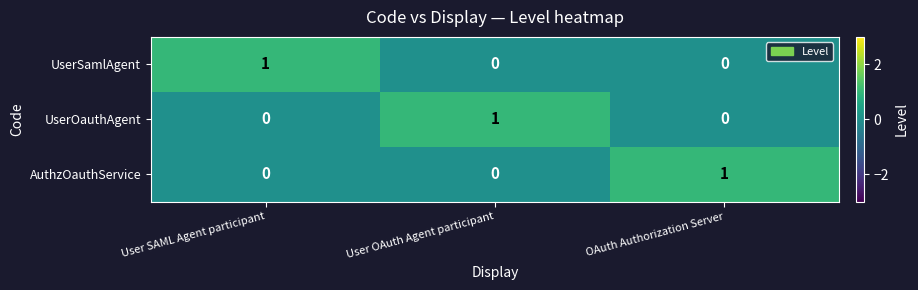

How many UserSamlAgent values are between 0 and 1?

3